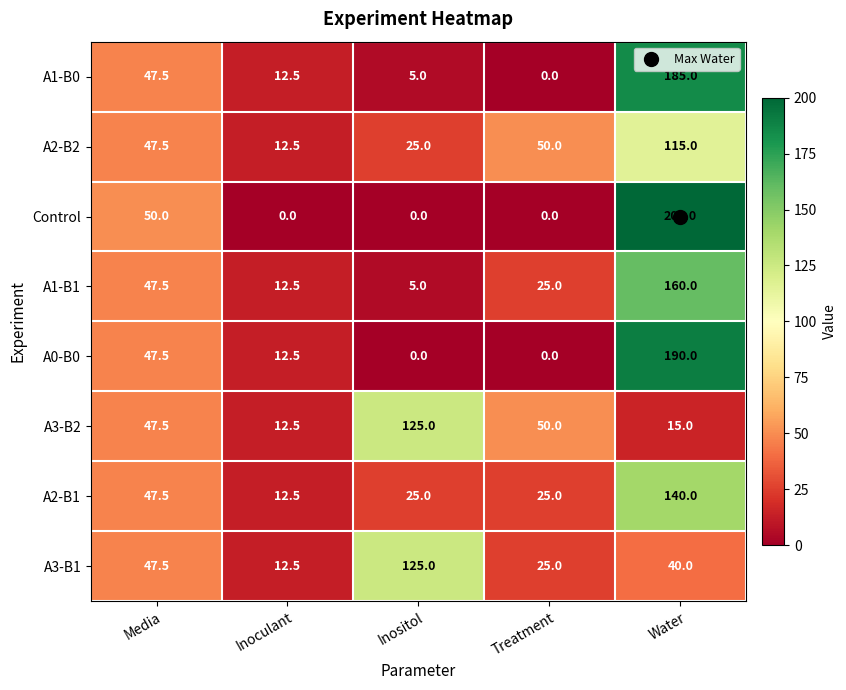

List the labels in order of A3-B1 value, largest first.

Inositol, Media, Water, Treatment, Inoculant